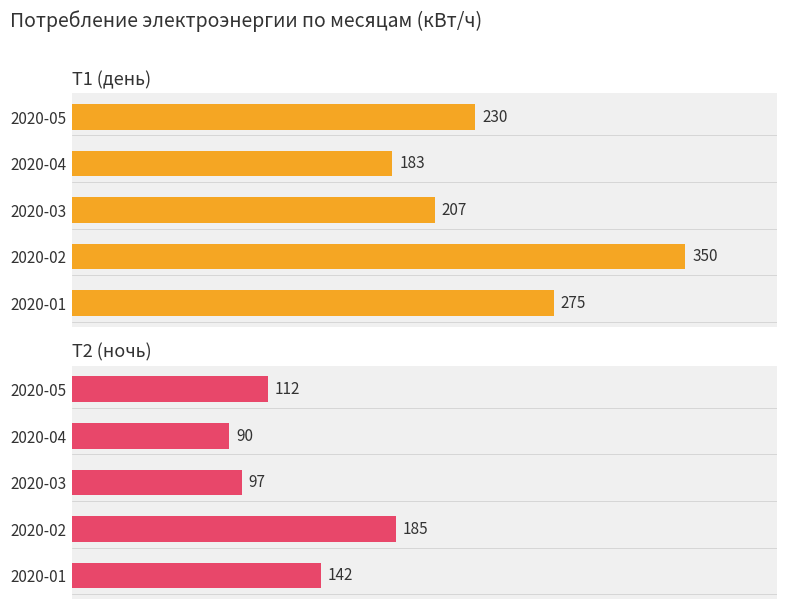

What is the sum of all Т1 (день) values?

1245